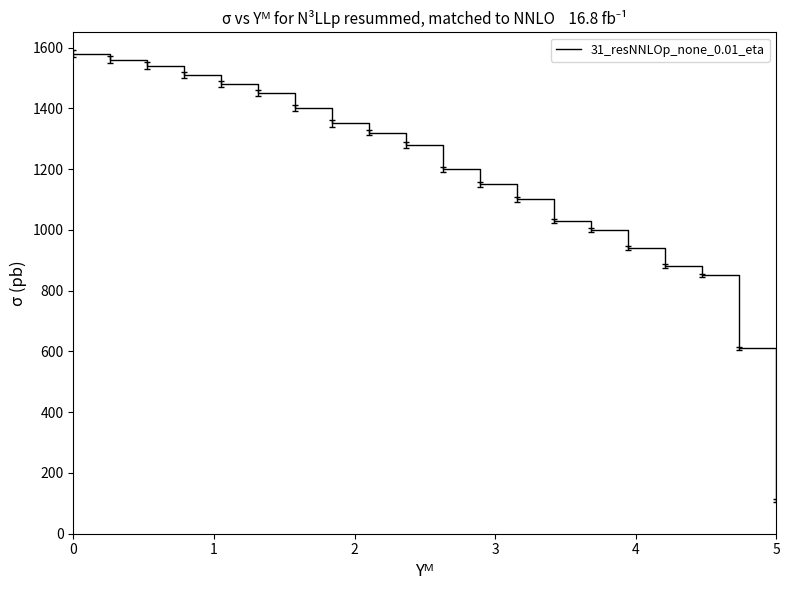

What is the difference between the maximum and minimum values?

1470